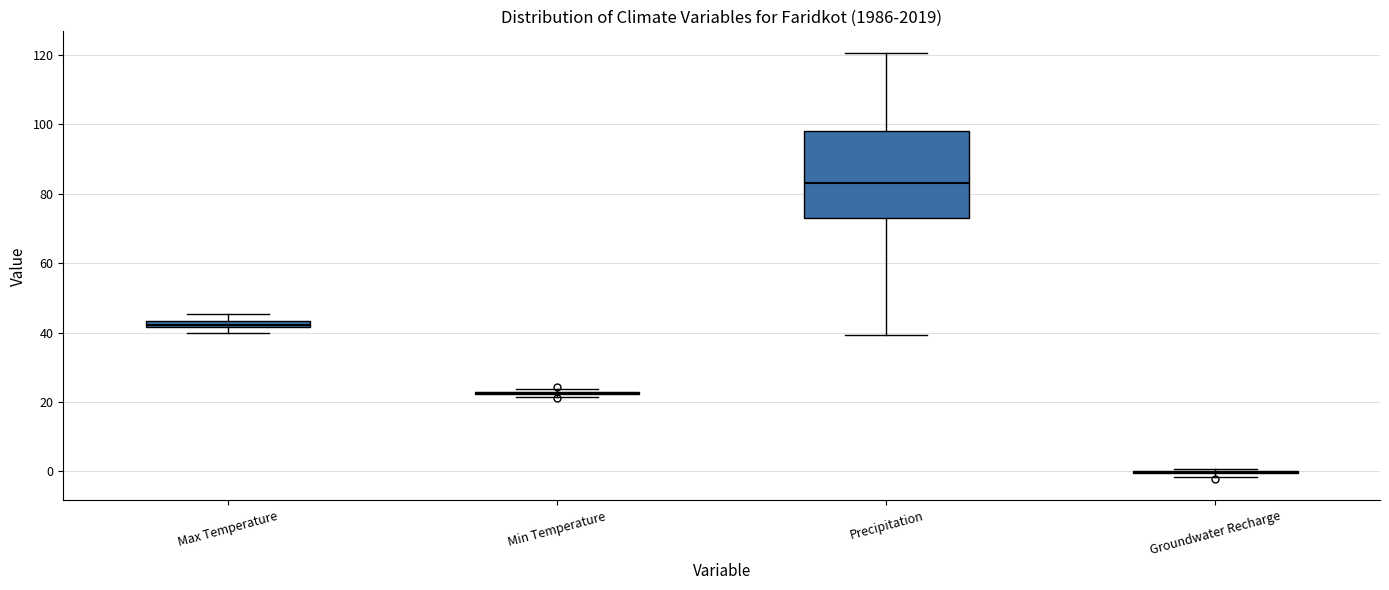

Comparing the boxes themselves (not the whiskers), which one is the tallest?

Precipitation